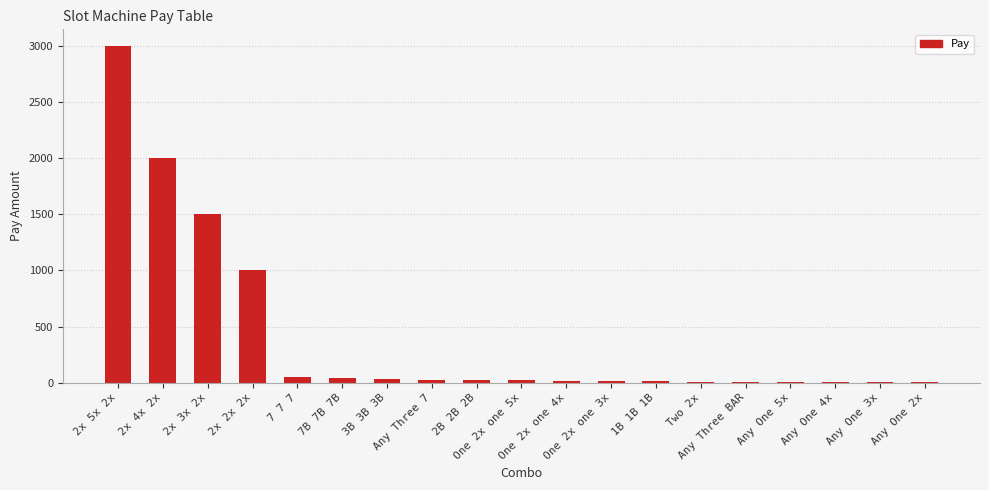

Which has a higher value, 7B 7B 7B or Two 2x?

7B 7B 7B